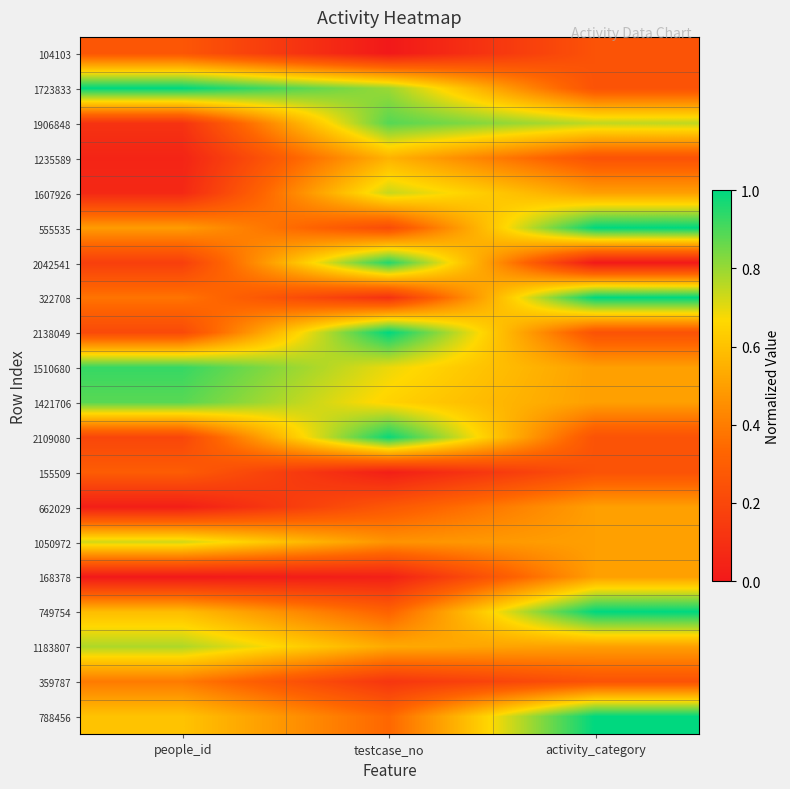

Reading left to right, extract all data points from this chart.

104103: people_id=0.3	testcase_no=0.0	activity_category=0.2
1723833: people_id=1.0	testcase_no=0.8	activity_category=0.2
1906848: people_id=0.1	testcase_no=0.9	activity_category=0.8
1235589: people_id=0.0	testcase_no=0.6	activity_category=0.2
1607926: people_id=0.1	testcase_no=0.7	activity_category=0.5
555535: people_id=0.5	testcase_no=0.2	activity_category=1.0
2042541: people_id=0.2	testcase_no=1.0	activity_category=0.0
322708: people_id=0.4	testcase_no=0.1	activity_category=1.0
2138049: people_id=0.2	testcase_no=1.0	activity_category=0.2
1510680: people_id=0.9	testcase_no=0.7	activity_category=0.5
1421706: people_id=0.9	testcase_no=0.6	activity_category=0.5
2109080: people_id=0.2	testcase_no=1.0	activity_category=0.2
155509: people_id=0.3	testcase_no=0.0	activity_category=0.2
662029: people_id=0.0	testcase_no=0.3	activity_category=0.5
1050972: people_id=0.7	testcase_no=0.5	activity_category=0.5
168378: people_id=0.0	testcase_no=0.0	activity_category=0.5
749754: people_id=0.6	testcase_no=0.3	activity_category=1.0
1183807: people_id=0.8	testcase_no=0.5	activity_category=0.5
359787: people_id=0.4	testcase_no=0.1	activity_category=0.2
788456: people_id=0.6	testcase_no=0.3	activity_category=1.0